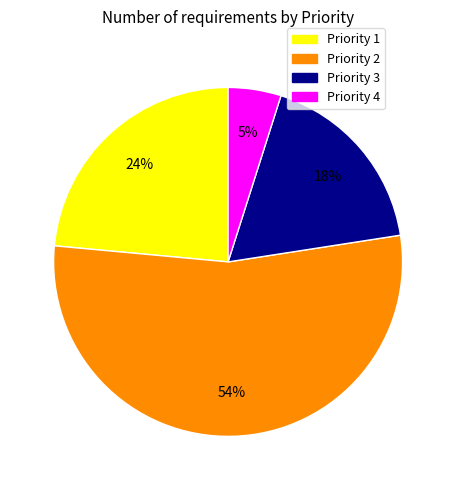

To the nearest percent, what is the difference between the Priority 2 and Priority 1 slice percentages?

30%